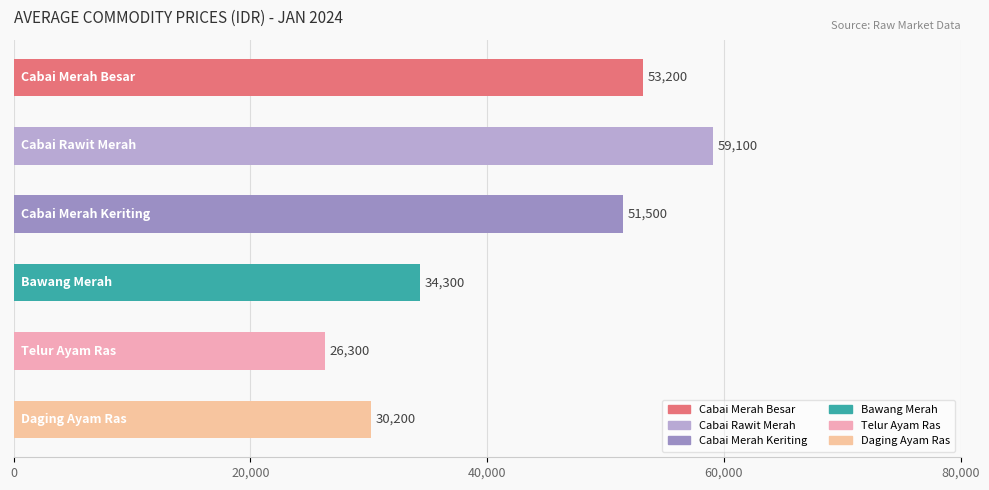

What is the minimum value shown in the chart?

26300